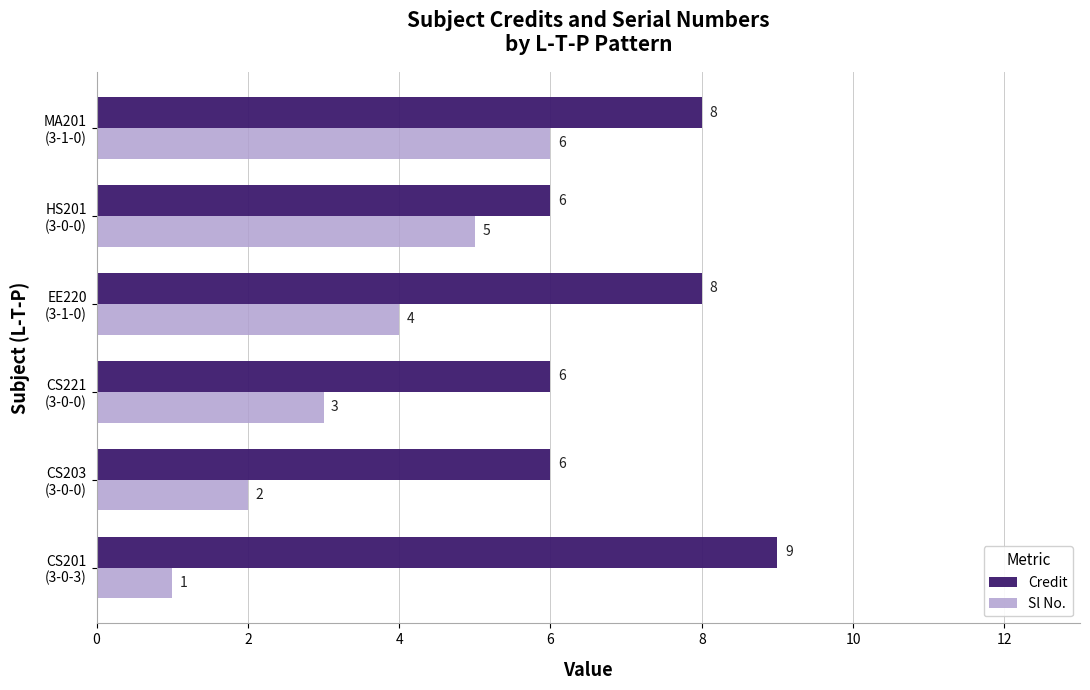

Which series has the largest range (max minus min)?

Sl No.